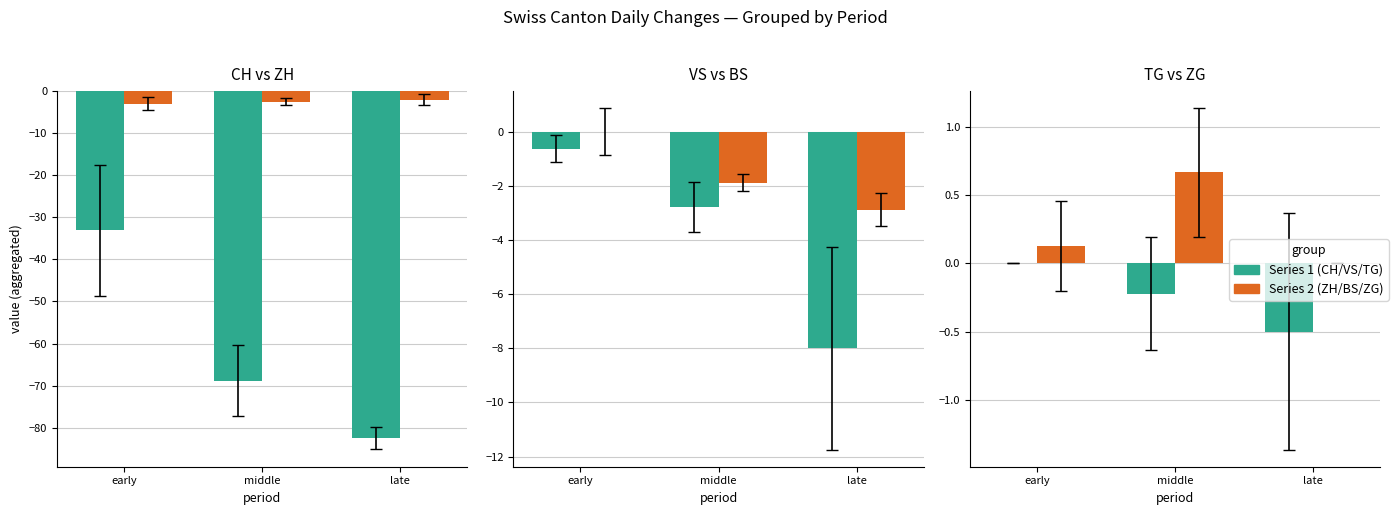

List the labels in order of ZG value, largest first.

middle, early, late